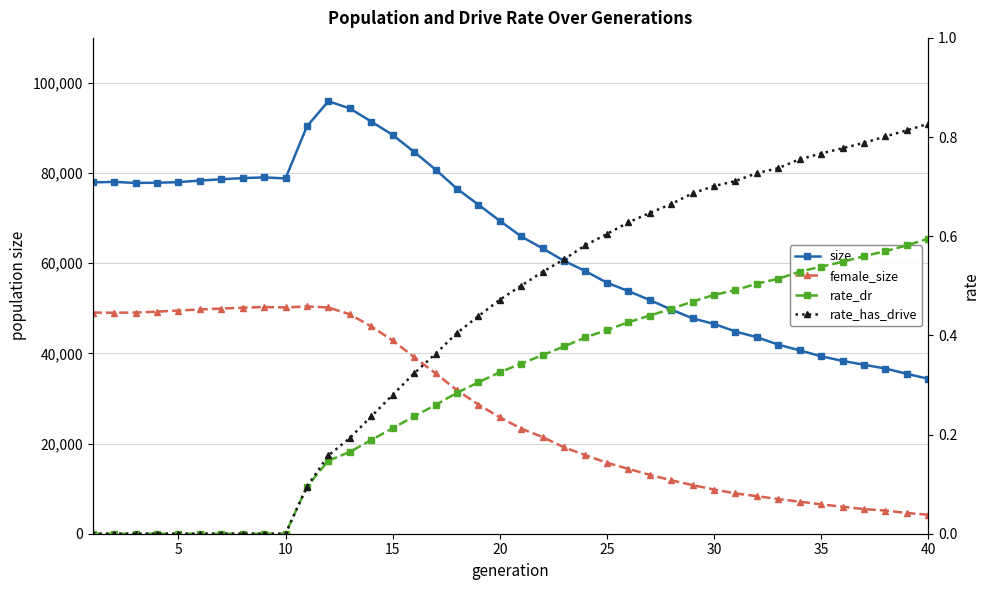

True or false: size and rate_has_drive cross at least once.

False